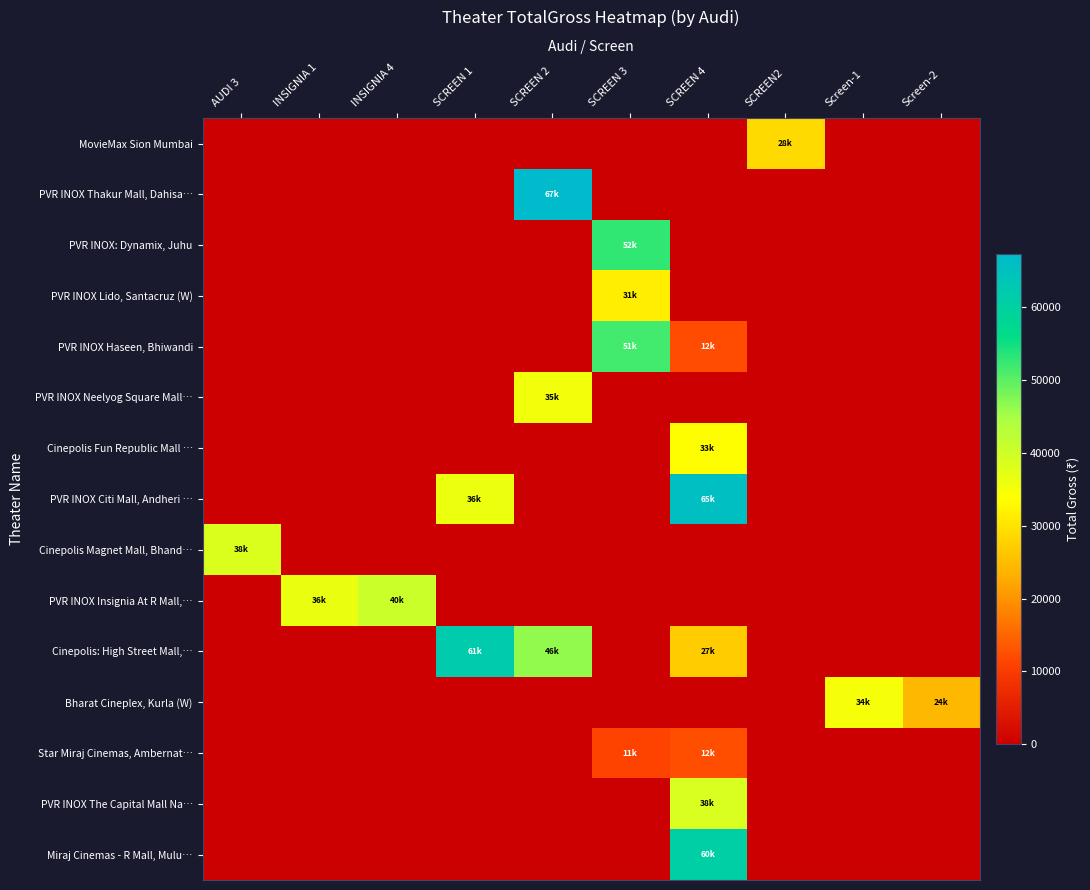

What is the total value across all series at SCREEN 3?

146850